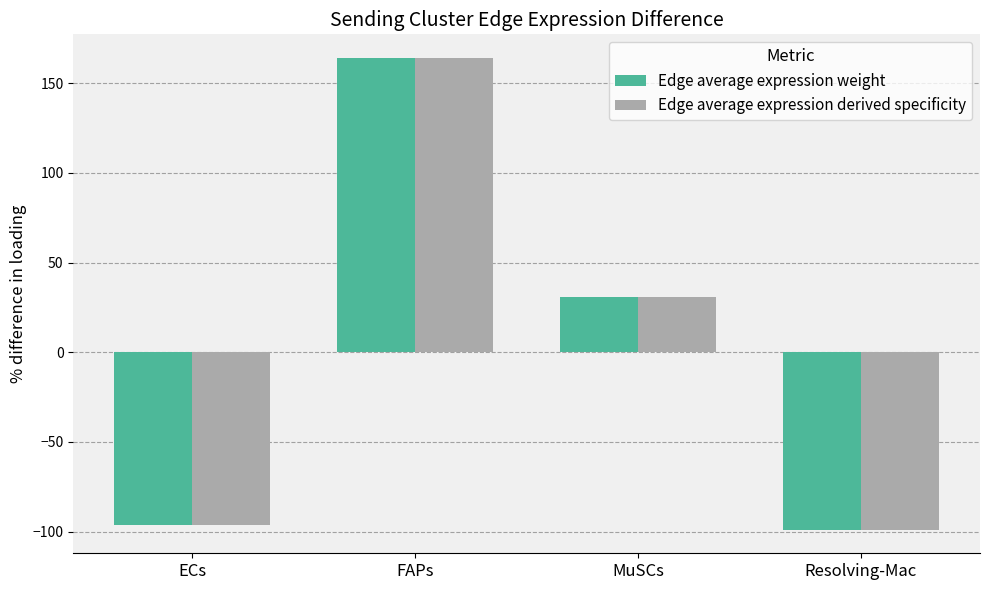

What is the total value across all series at Resolving-Mac?

-197.8